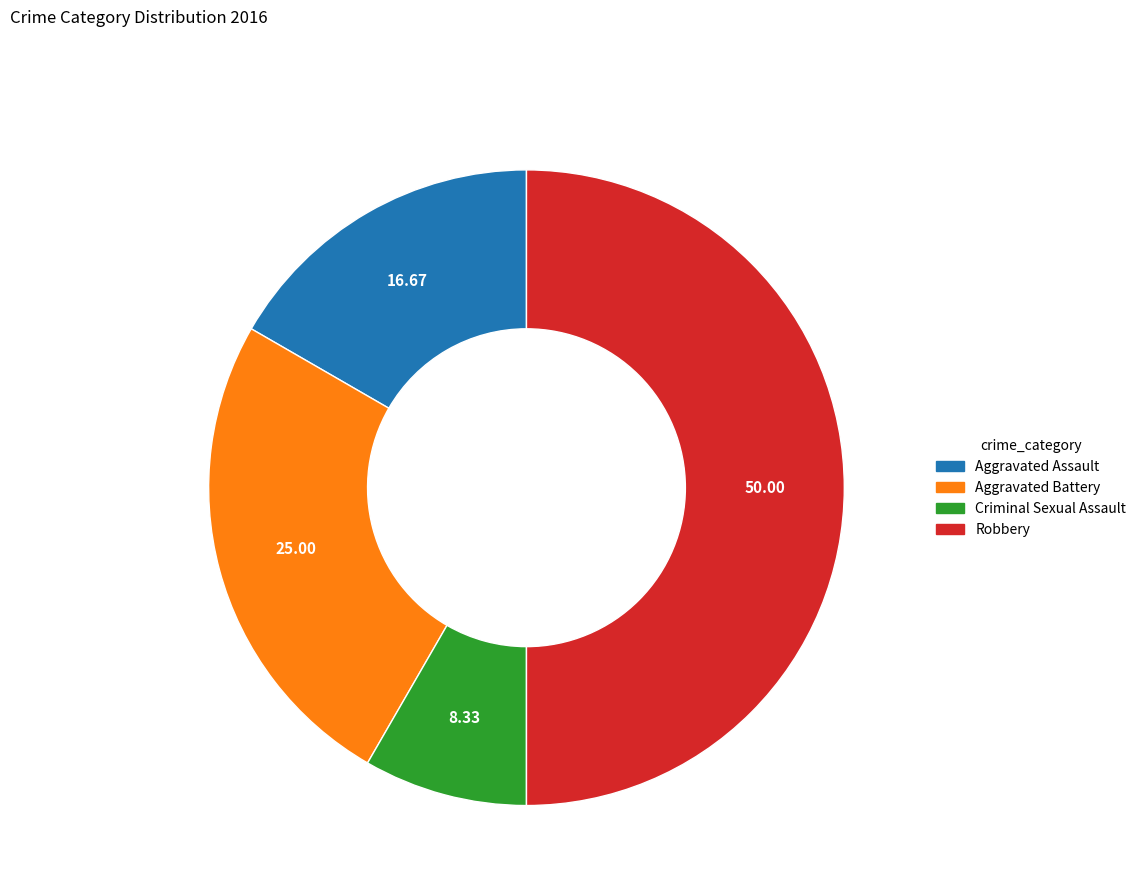

Does Criminal Sexual Assault account for over 50% of the chart?

No